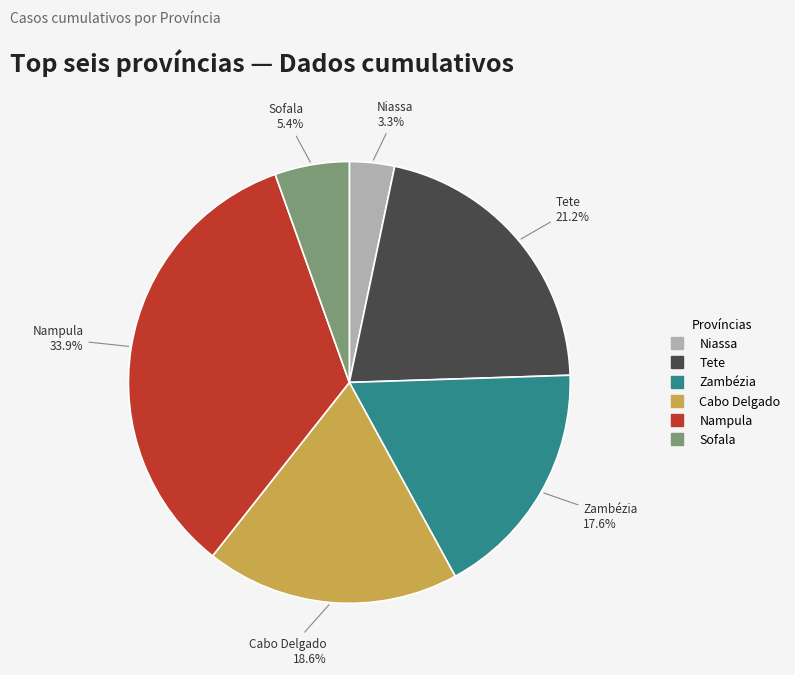

To the nearest percent, what is the combined percentage of Sofala and Cabo Delgado?

24%